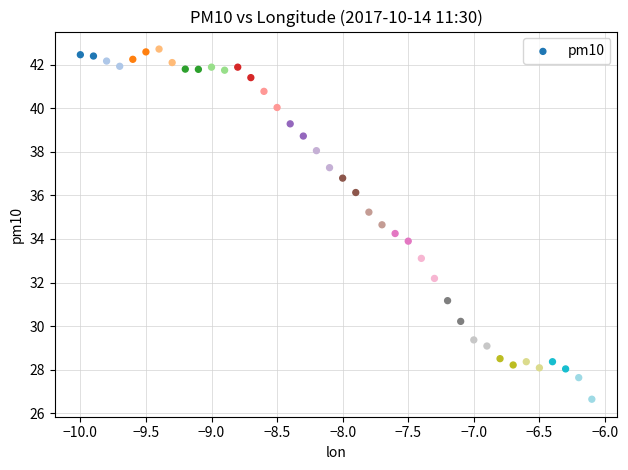

What is the range of X values (max minus min)?

3.9